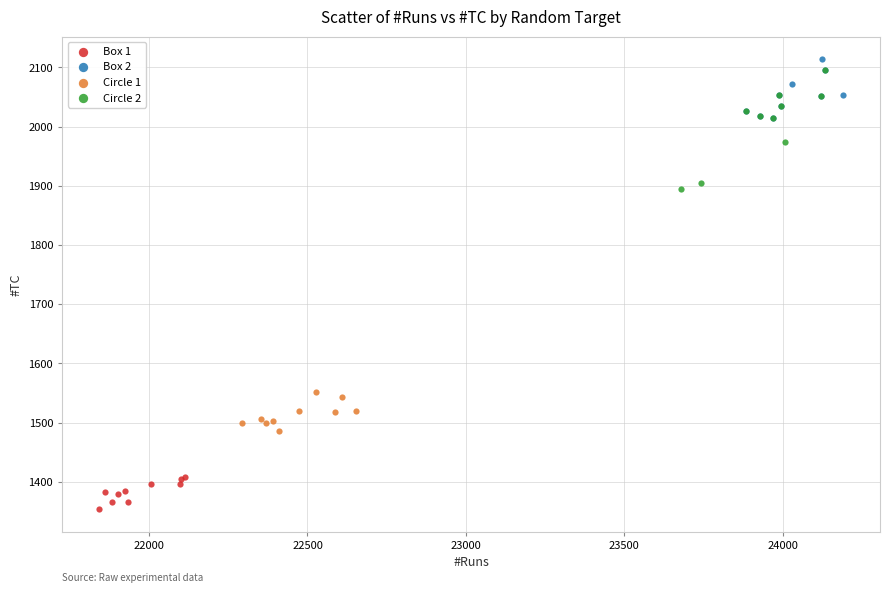

Which series has the largest Y range (max minus min)?

Circle 2